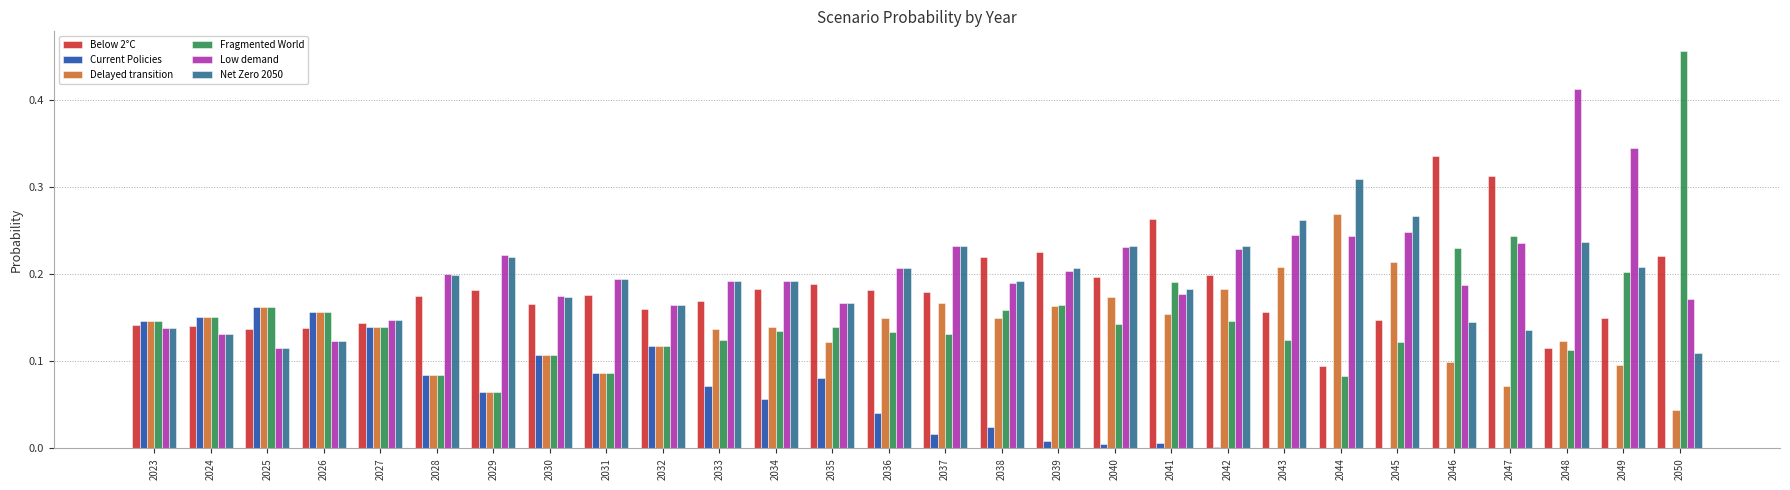

What is the sum of all Current Policies values?

1.5